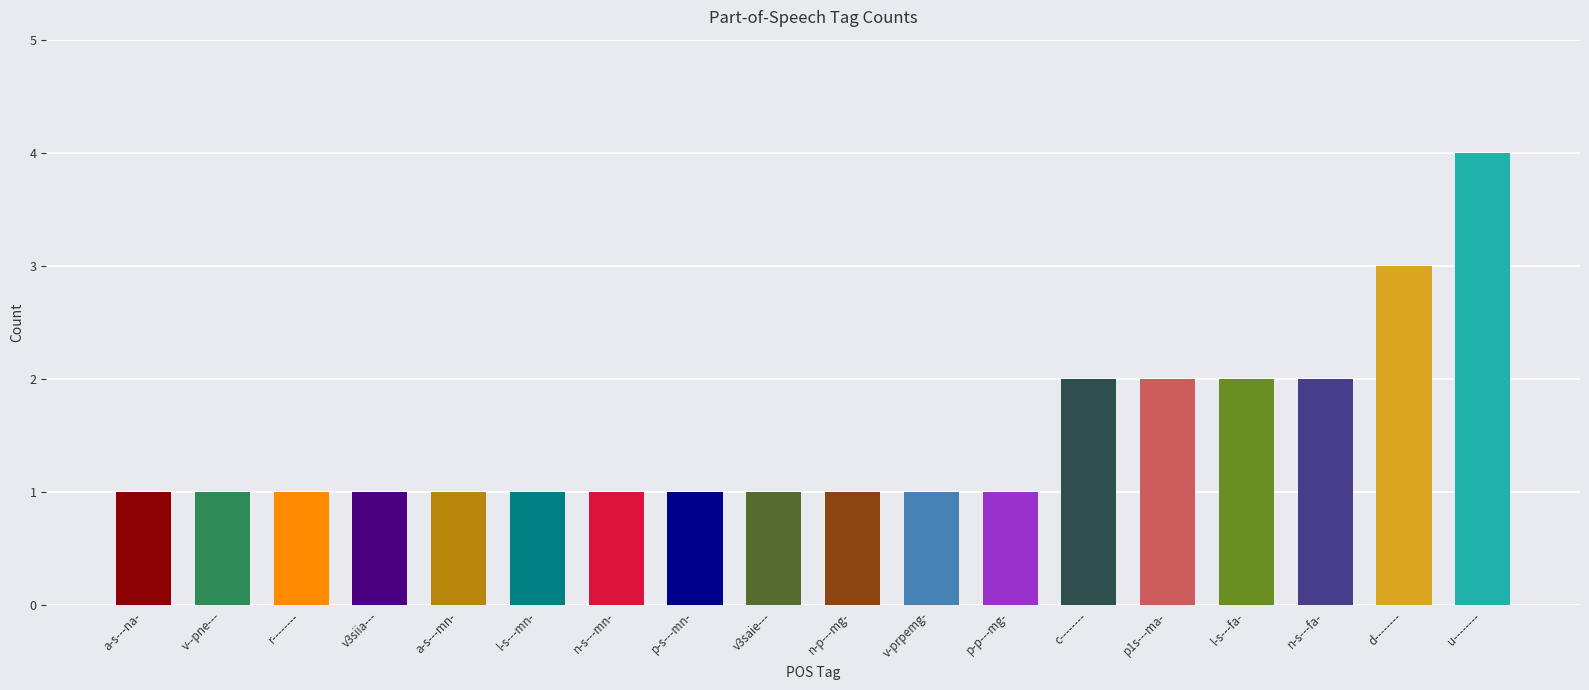

What is the sum of the values at p-s---mn- and v-prpemg-?

2